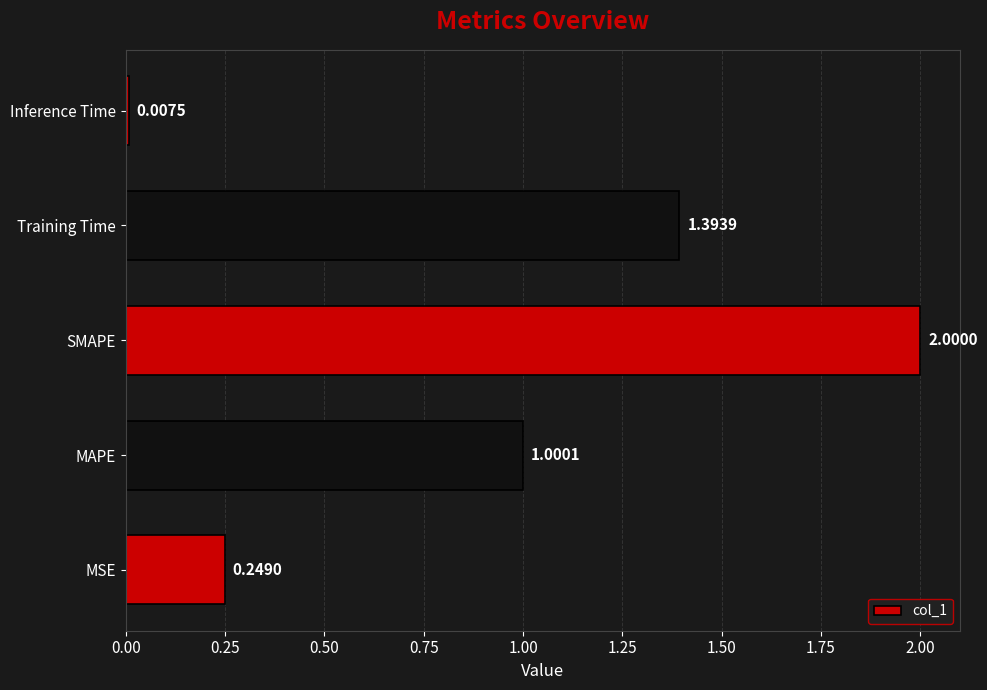

At which category does the chart reach its minimum across all series?

Inference Time